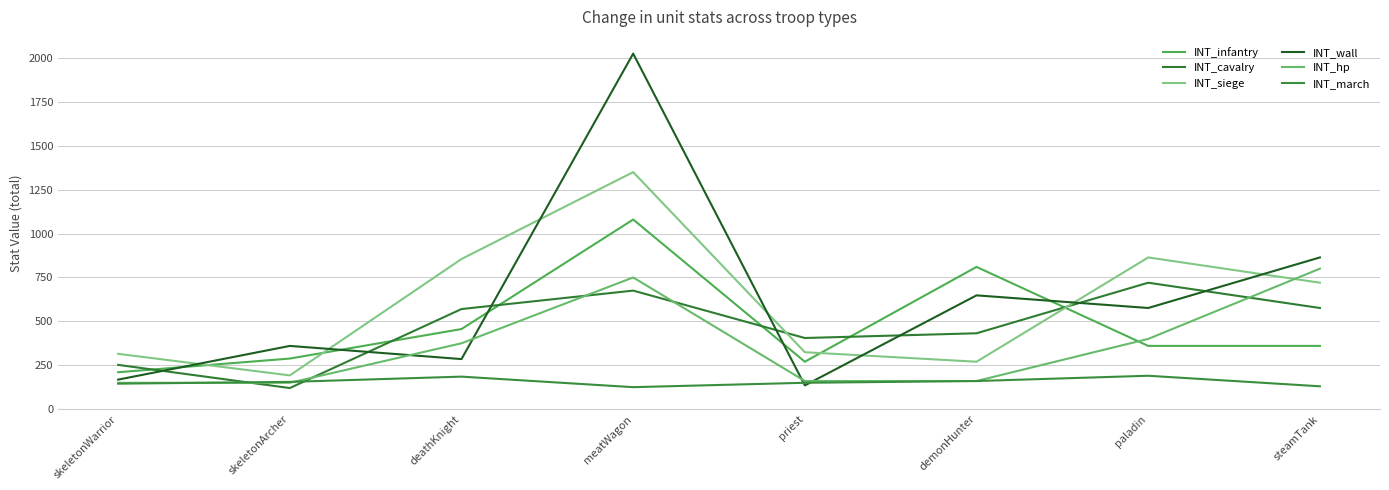

Reading right to left, transcribe all the data shown in this chart.

INT_infantry: steamTank=360	paladin=360	demonHunter=810	priest=270	meatWagon=1080	deathKnight=456	skeletonArcher=288	skeletonWarrior=210
INT_cavalry: steamTank=576	paladin=720	demonHunter=432	priest=405	meatWagon=675	deathKnight=570	skeletonArcher=120	skeletonWarrior=252
INT_siege: steamTank=720	paladin=864	demonHunter=270	priest=324	meatWagon=1350	deathKnight=855	skeletonArcher=192	skeletonWarrior=315
INT_wall: steamTank=864	paladin=576	demonHunter=648	priest=135	meatWagon=2025	deathKnight=285	skeletonArcher=360	skeletonWarrior=168
INT_hp: steamTank=800	paladin=400	demonHunter=160	priest=160	meatWagon=750	deathKnight=375	skeletonArcher=150	skeletonWarrior=150
INT_march: steamTank=130	paladin=190	demonHunter=160	priest=150	meatWagon=125	deathKnight=185	skeletonArcher=155	skeletonWarrior=145